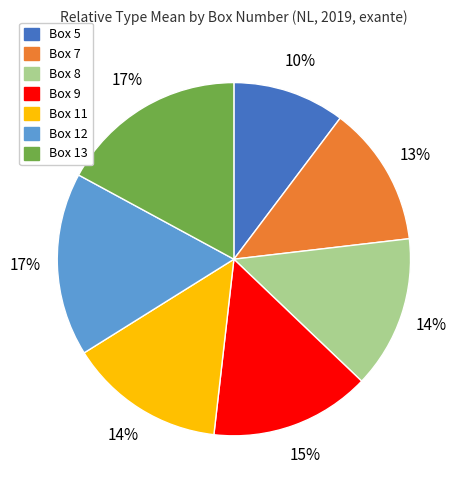

Between Box 7 and Box 11, which is larger?

Box 11